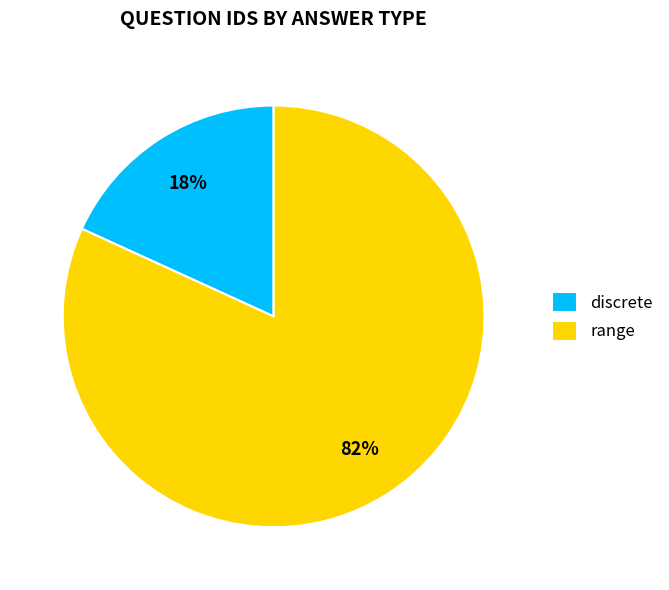

True or false: range accounts for 89% of the total.

False